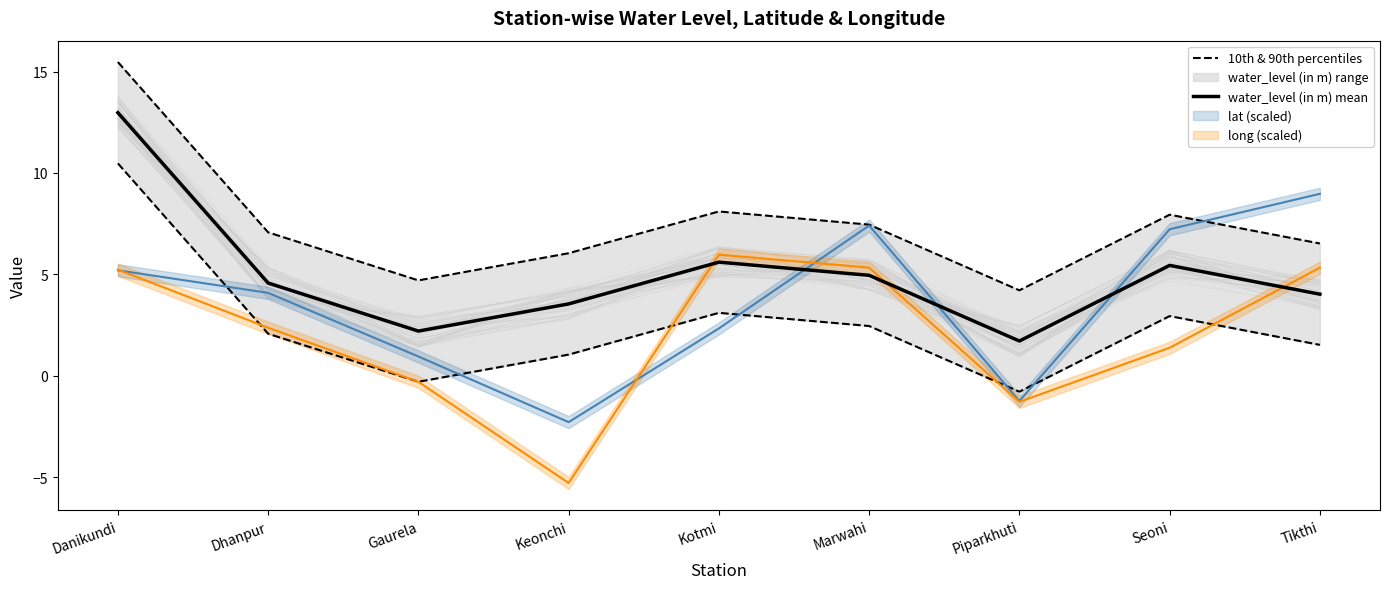

In water_level (in m) mean, how many points are lower than both neighbors (excluding endpoints)?

2